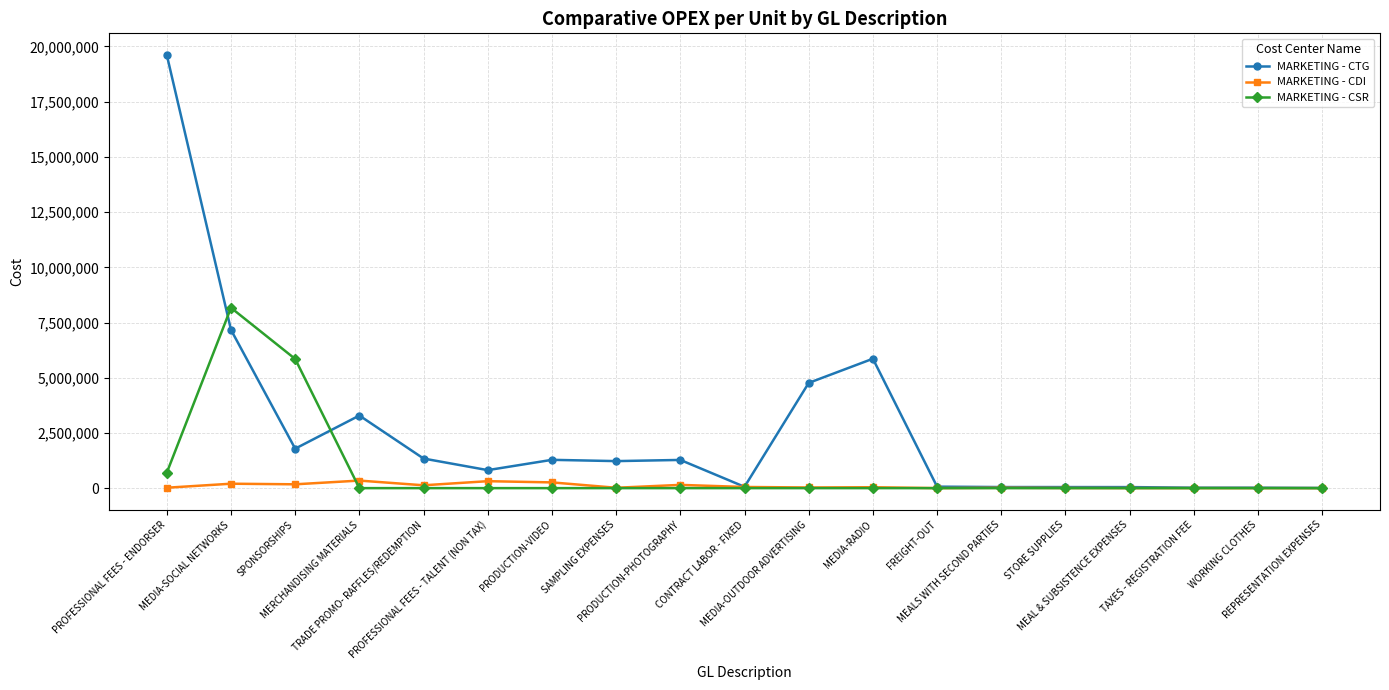

Which series changed the most between PROFESSIONAL FEES - ENDORSER and MEDIA-SOCIAL NETWORKS?

MARKETING - CTG